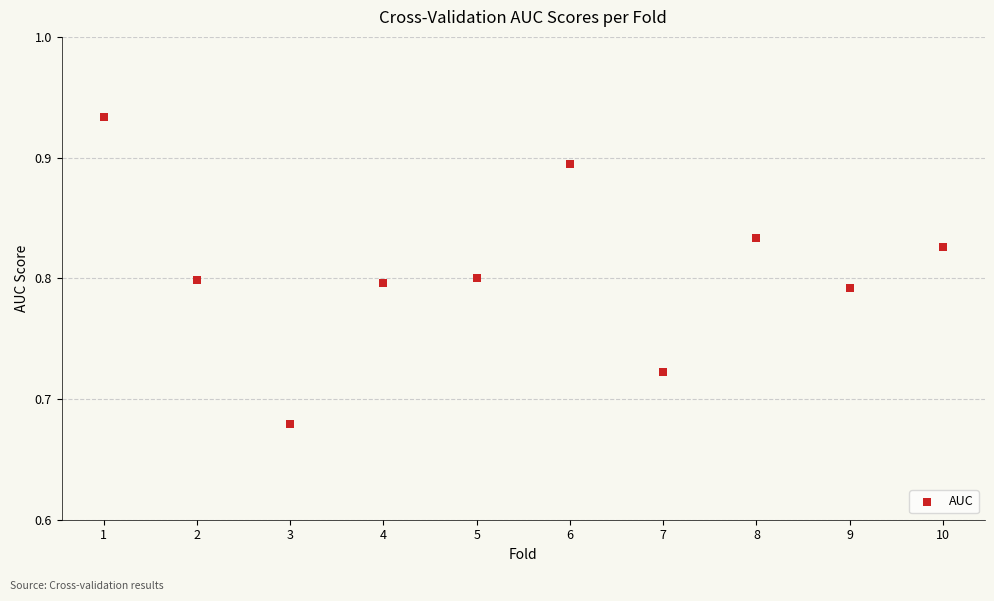

What is the range of X values (max minus min)?

9.0